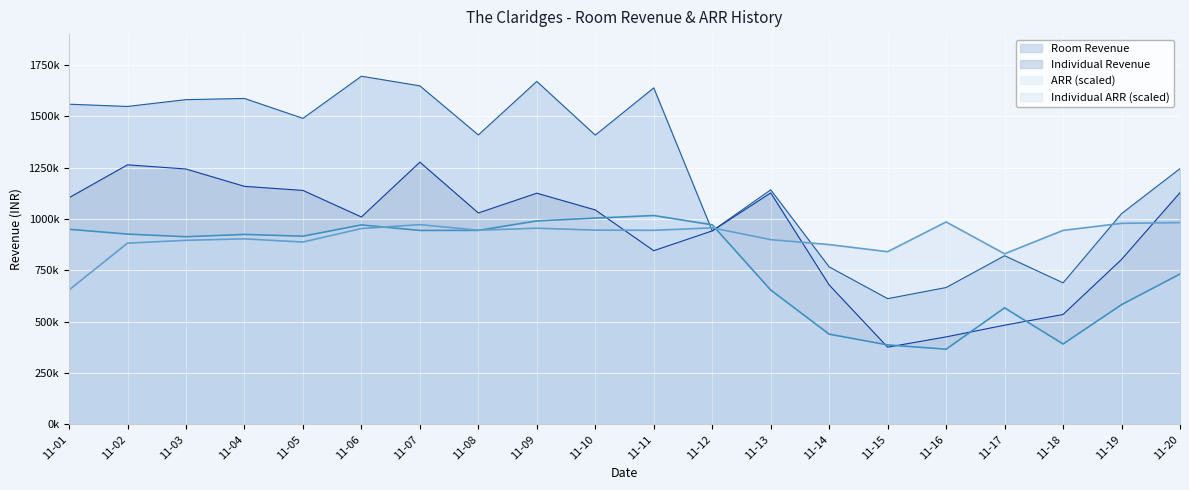

What is the difference between the maximum and minimum values in the Individual Revenue series?

900392.3